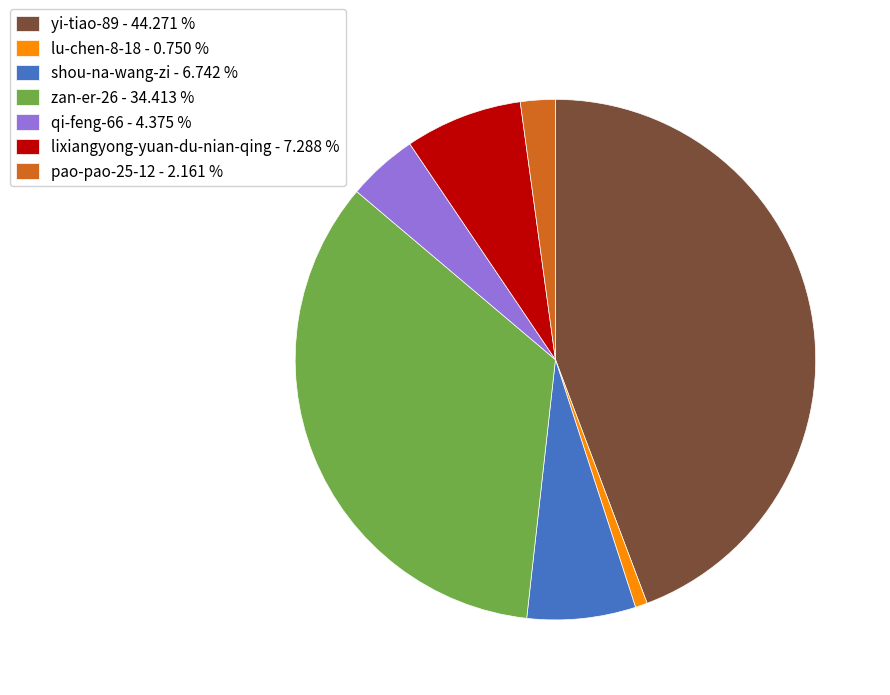

Rank the categories by value from lowest to highest.

lu-chen-8-18, pao-pao-25-12, qi-feng-66, shou-na-wang-zi, lixiangyong-yuan-du-nian-qing, zan-er-26, yi-tiao-89